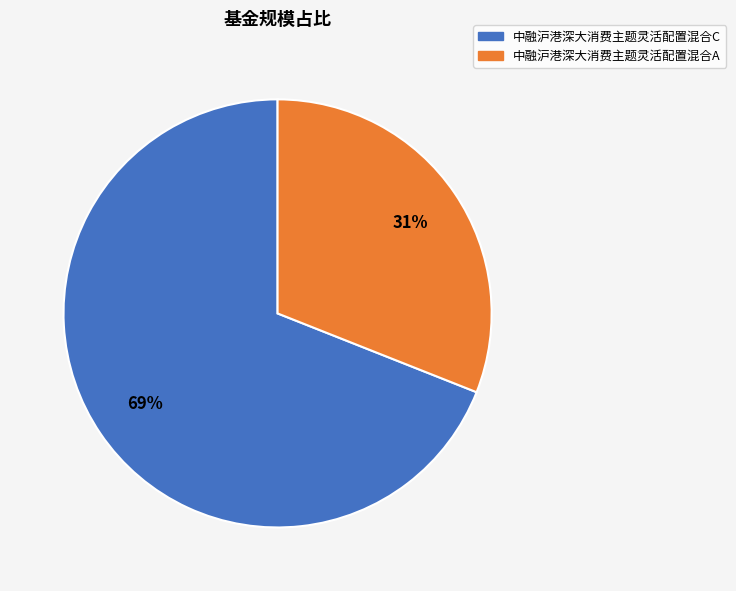

What is the largest slice in the pie chart?

中融沪港深大消费主题灵活配置混合C